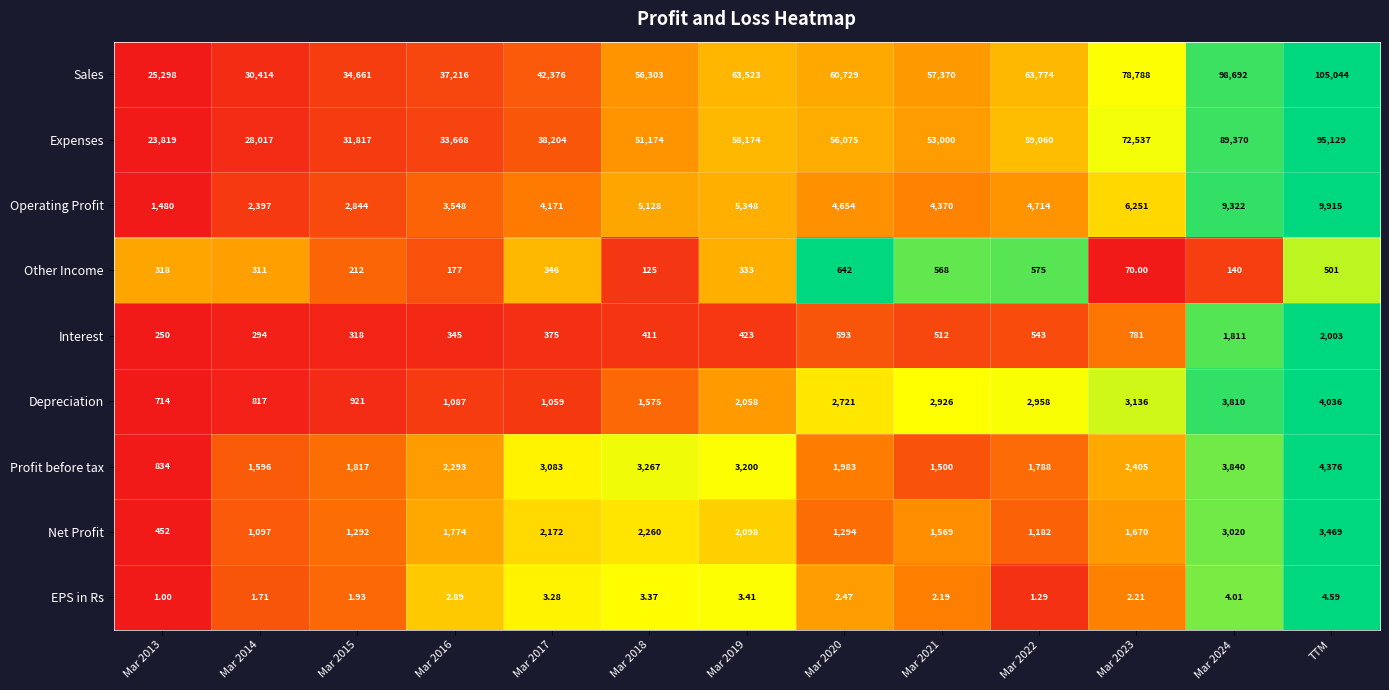

Which category has the highest value across all series?

TTM